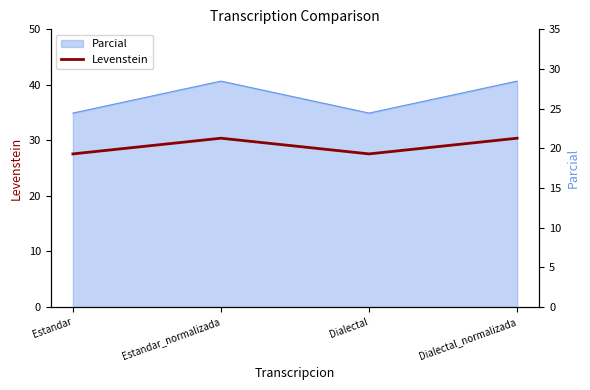

At which label is the value closest to 20?

Estandar